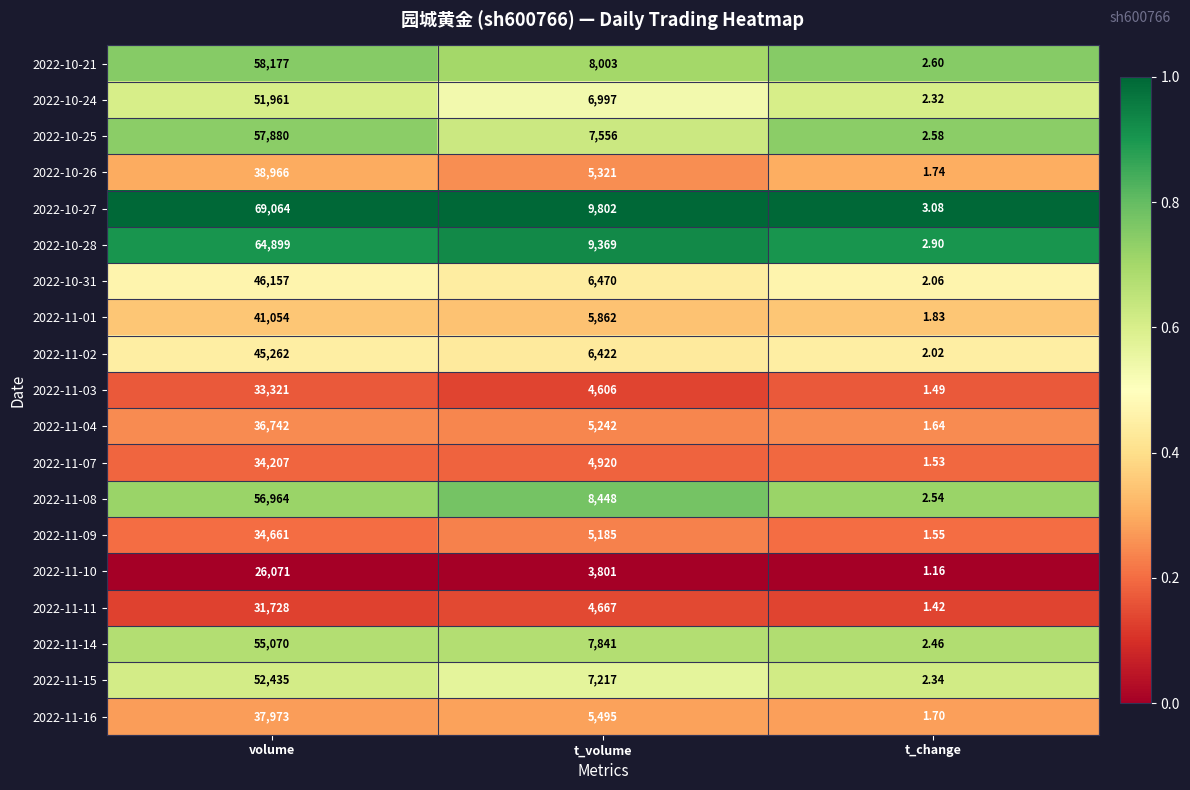

At which label is 2022-10-28 closest to 32450?

t_volume